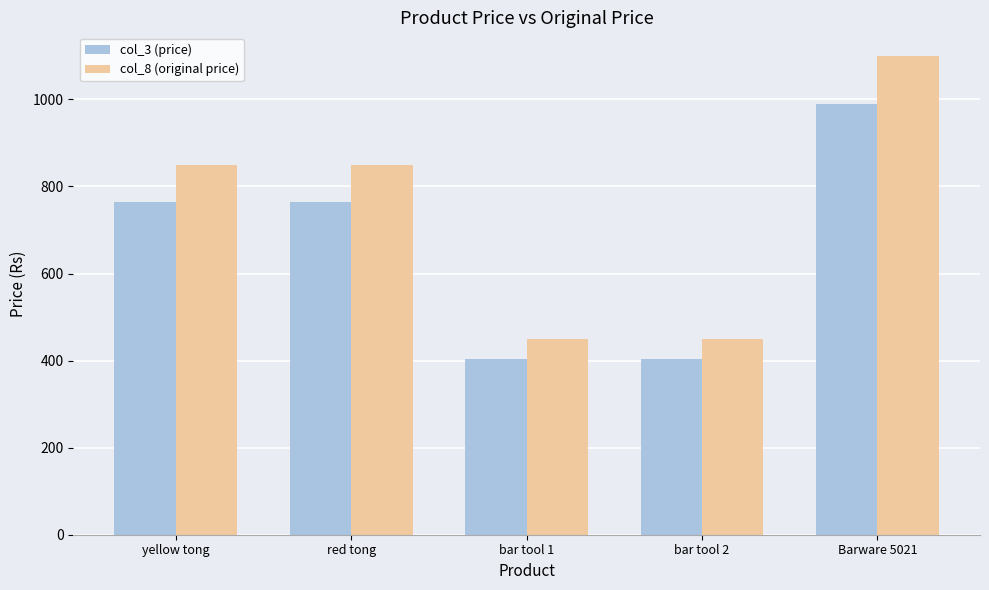

Reading right to left, extract all data points from this chart.

col_3 (price): Barware 5021=989	bar tool 2=404	bar tool 1=404	red tong=764	yellow tong=764
col_8 (original price): Barware 5021=1099	bar tool 2=449	bar tool 1=449	red tong=849	yellow tong=849